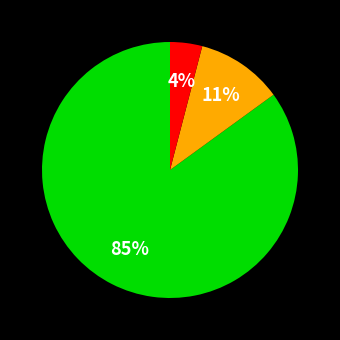

How many segments does this pie chart have?

3